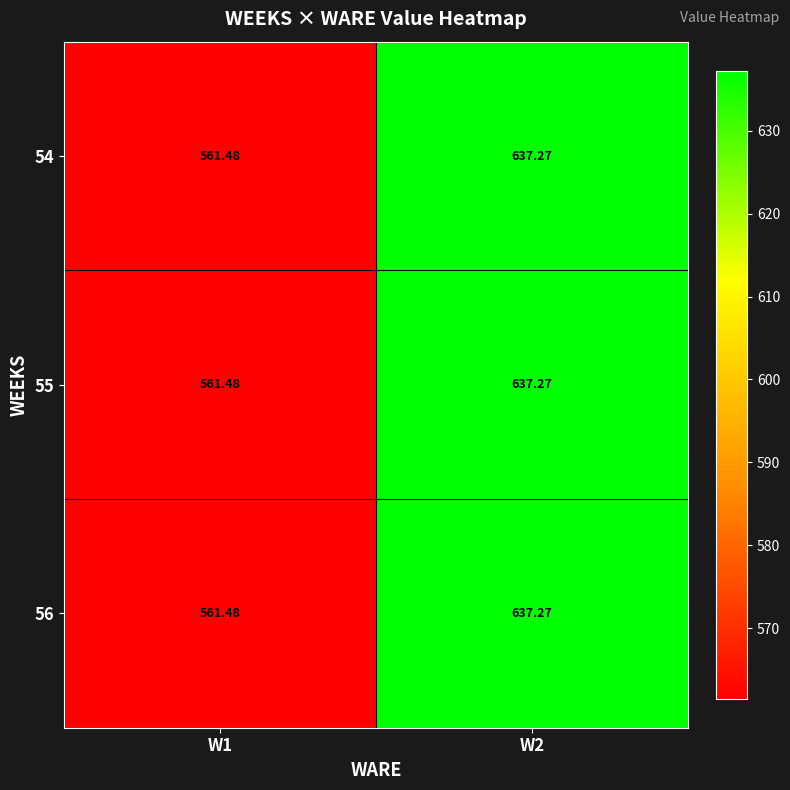

Reading left to right, extract all data points from this chart.

54: W1=561.5	W2=637.3
55: W1=561.5	W2=637.3
56: W1=561.5	W2=637.3